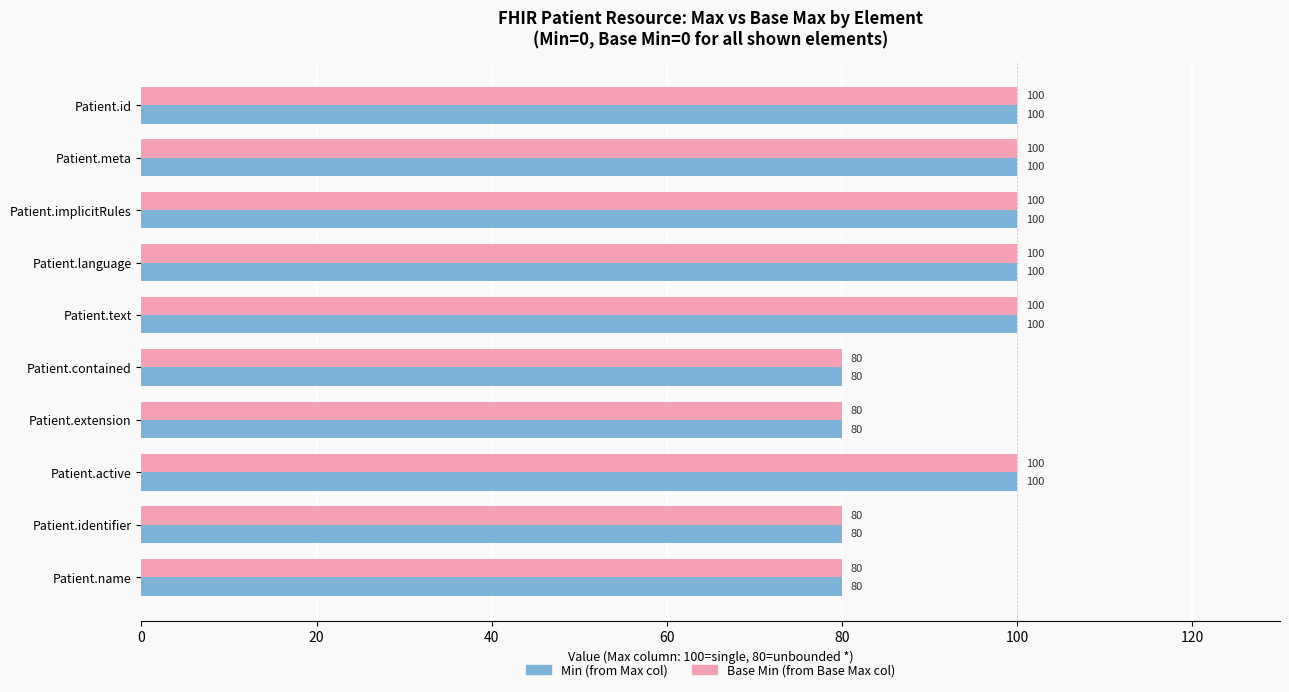

What is the total value across all series at Patient.id?

200